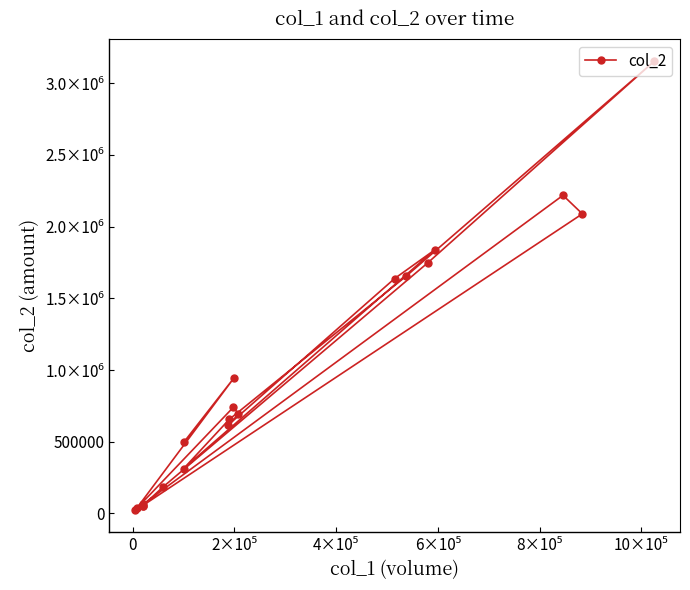

Count the number of values greater than 692820.

9